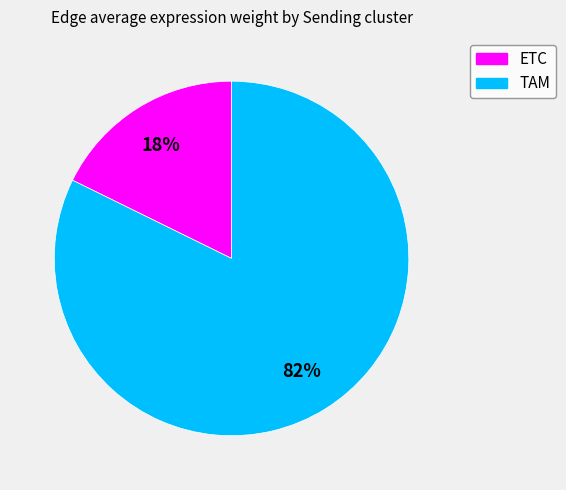

To the nearest percent, what is the average slice percentage?

50%